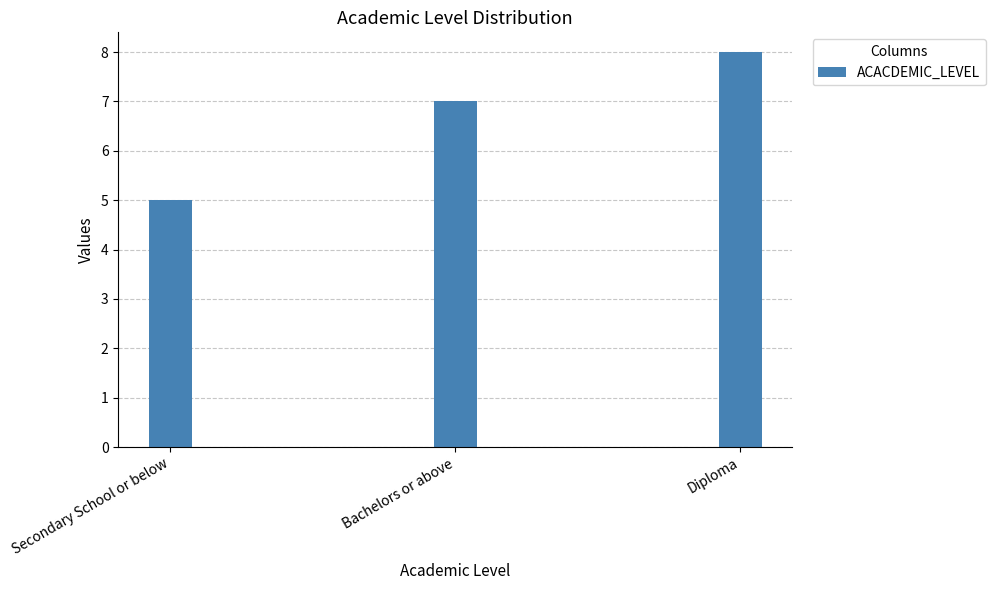

What is the difference between the values at Bachelors or above and Diploma?

1